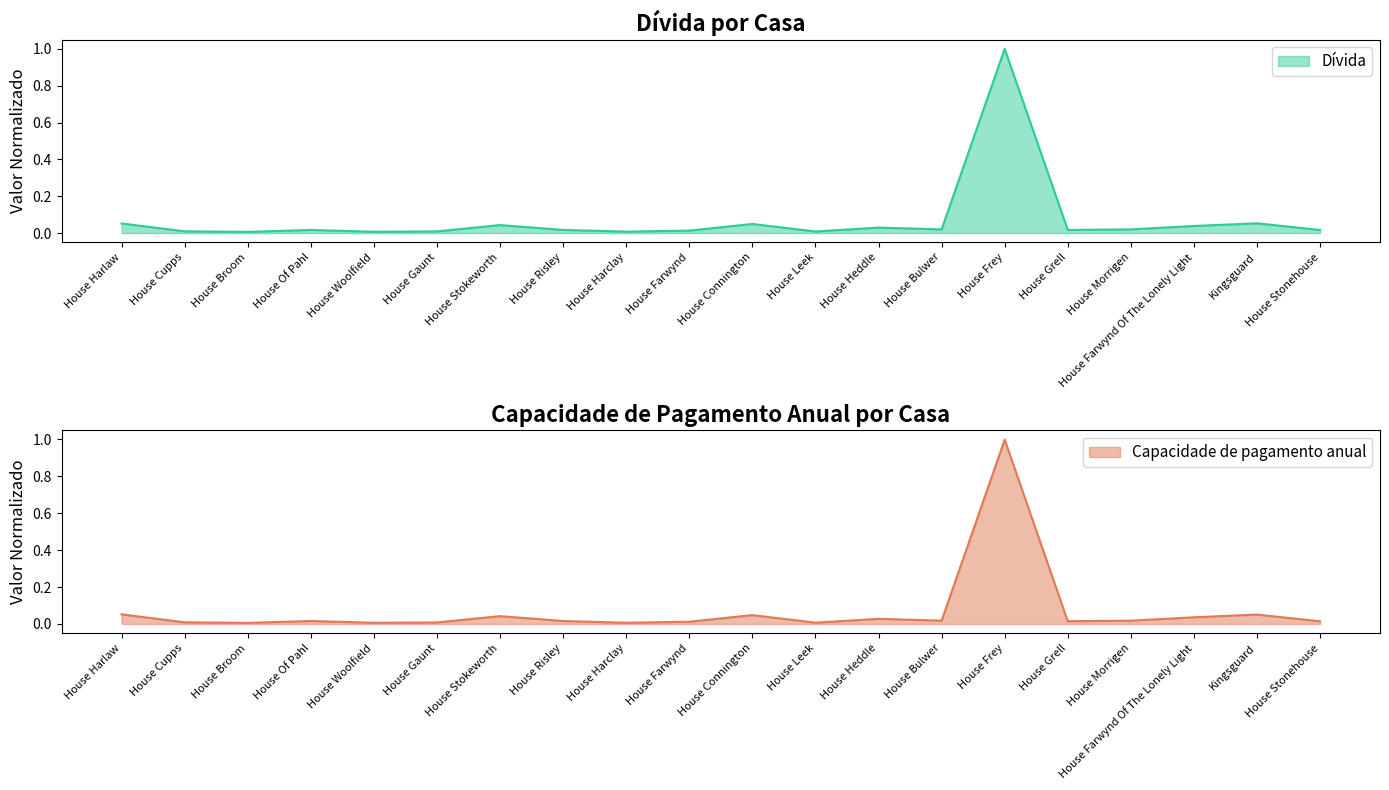

Which category has the lowest value across all series?

House Broom